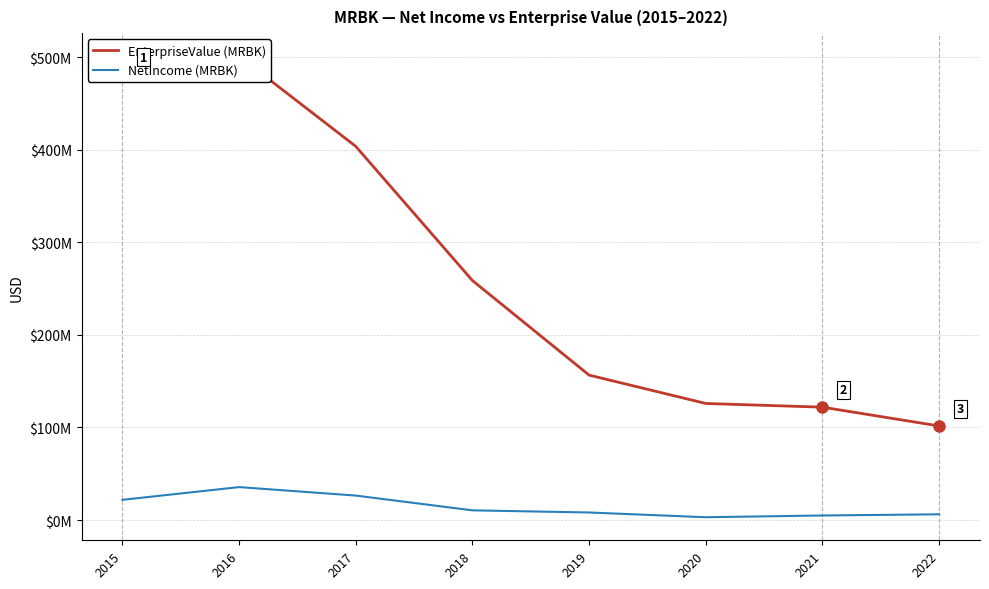

Which label corresponds to the largest value in the chart?

2016